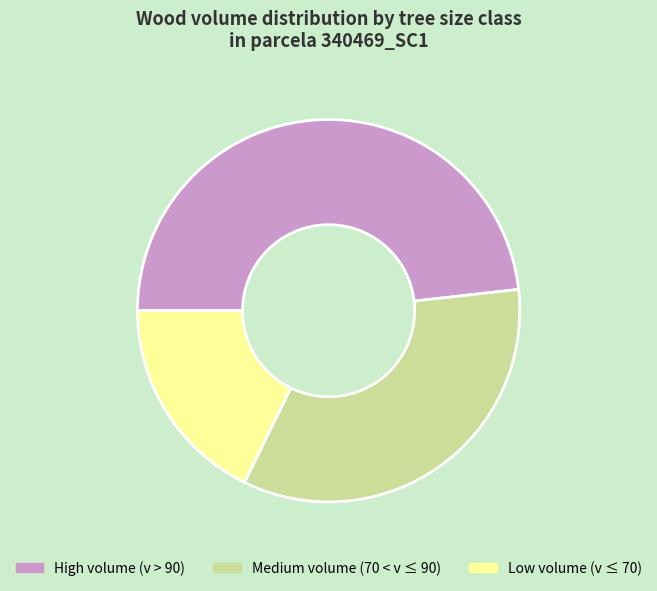

Does any single category account for the majority?

No